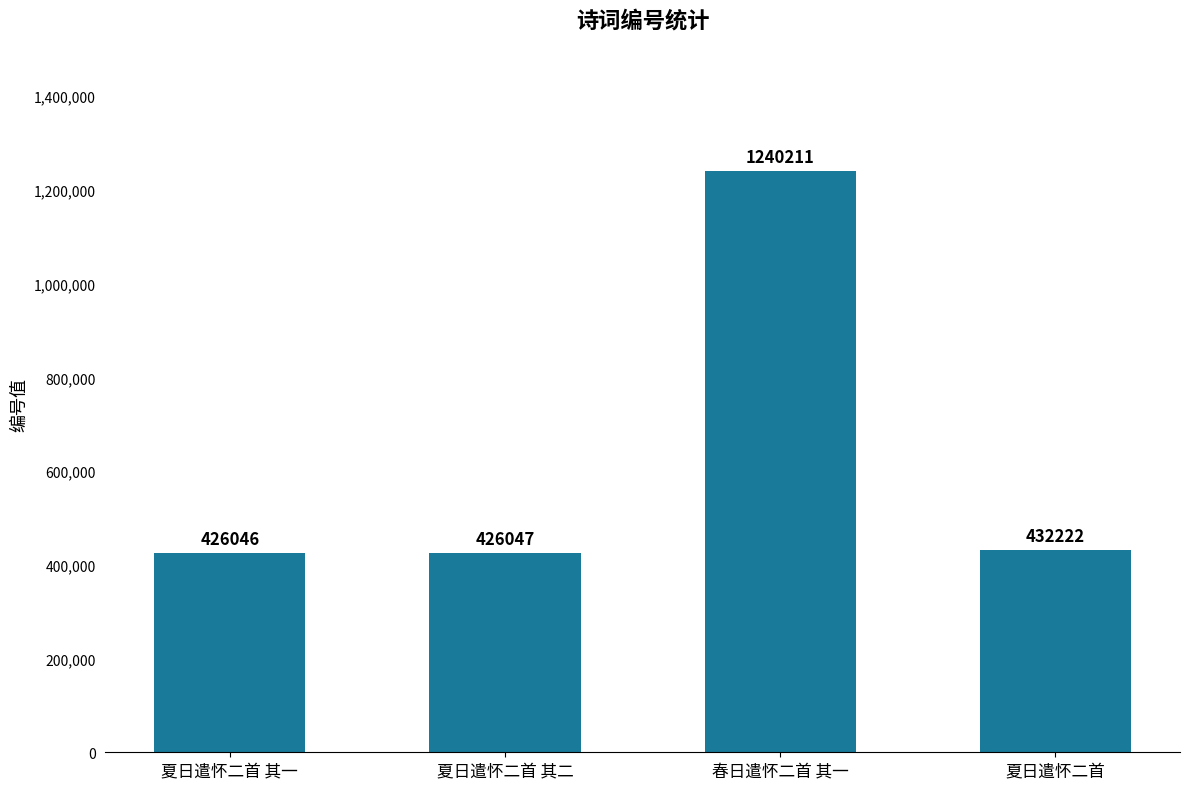

At which category does the chart reach its minimum across all series?

夏日遣怀二首 其一